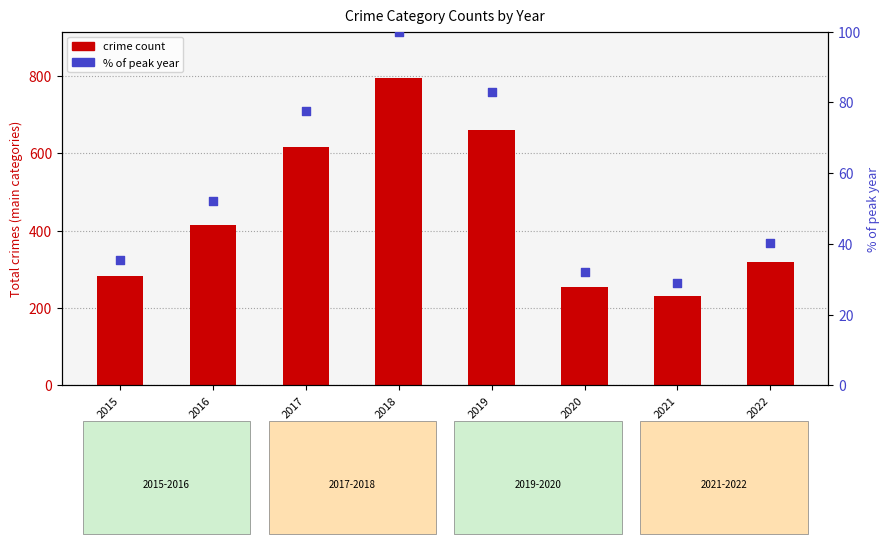

Which series contains the highest Y value?

crime count